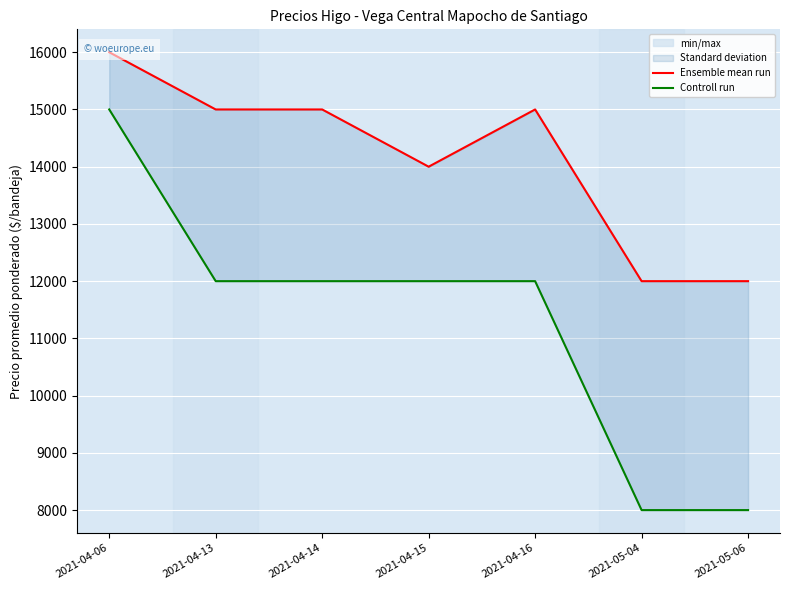

What is the label of the 1st point from the right?

2021-05-06